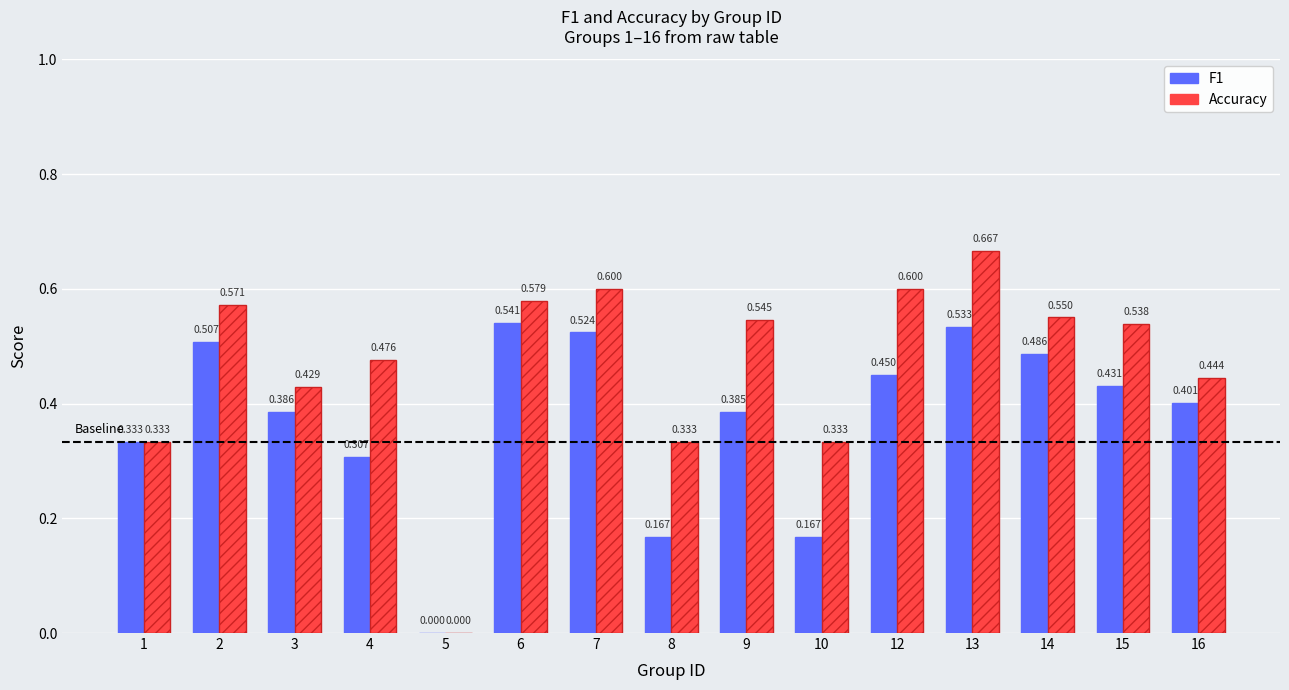

How many data points in F1 are above 0?

14